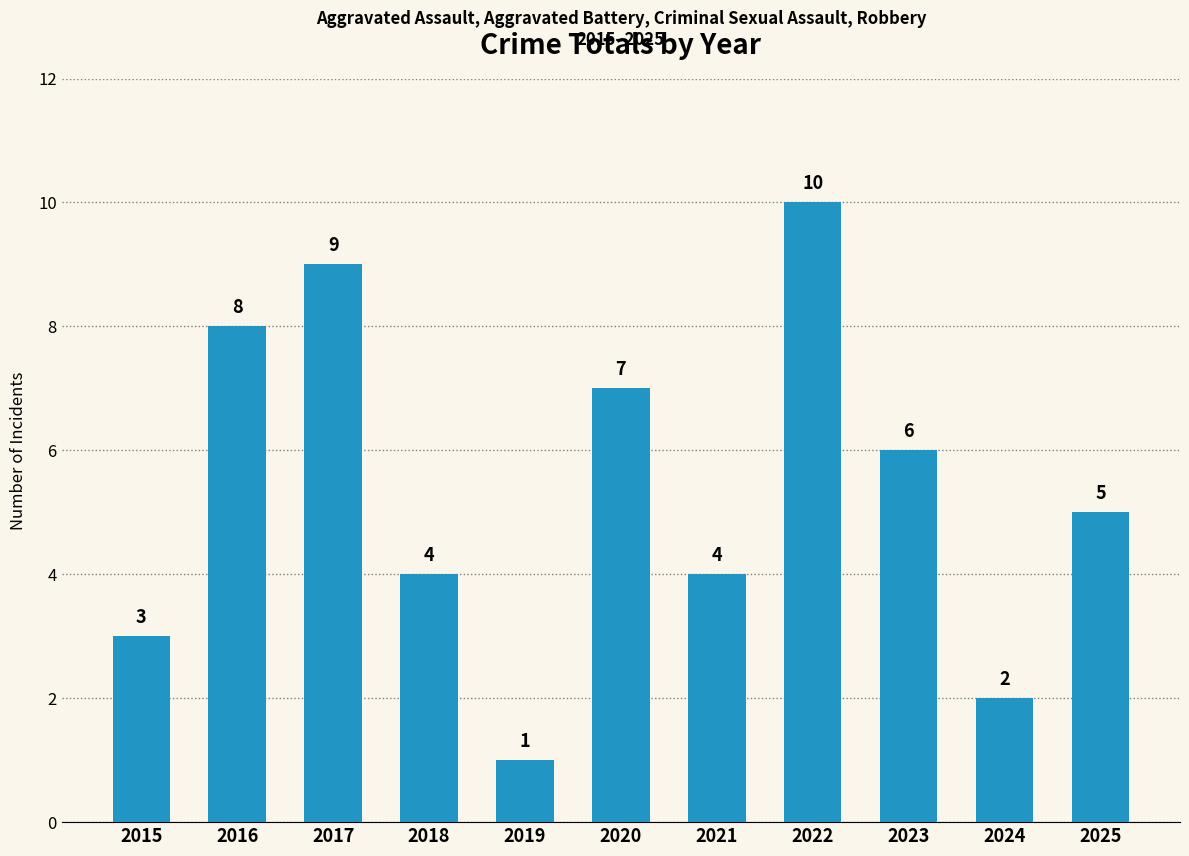

How many bars are there in total?

11